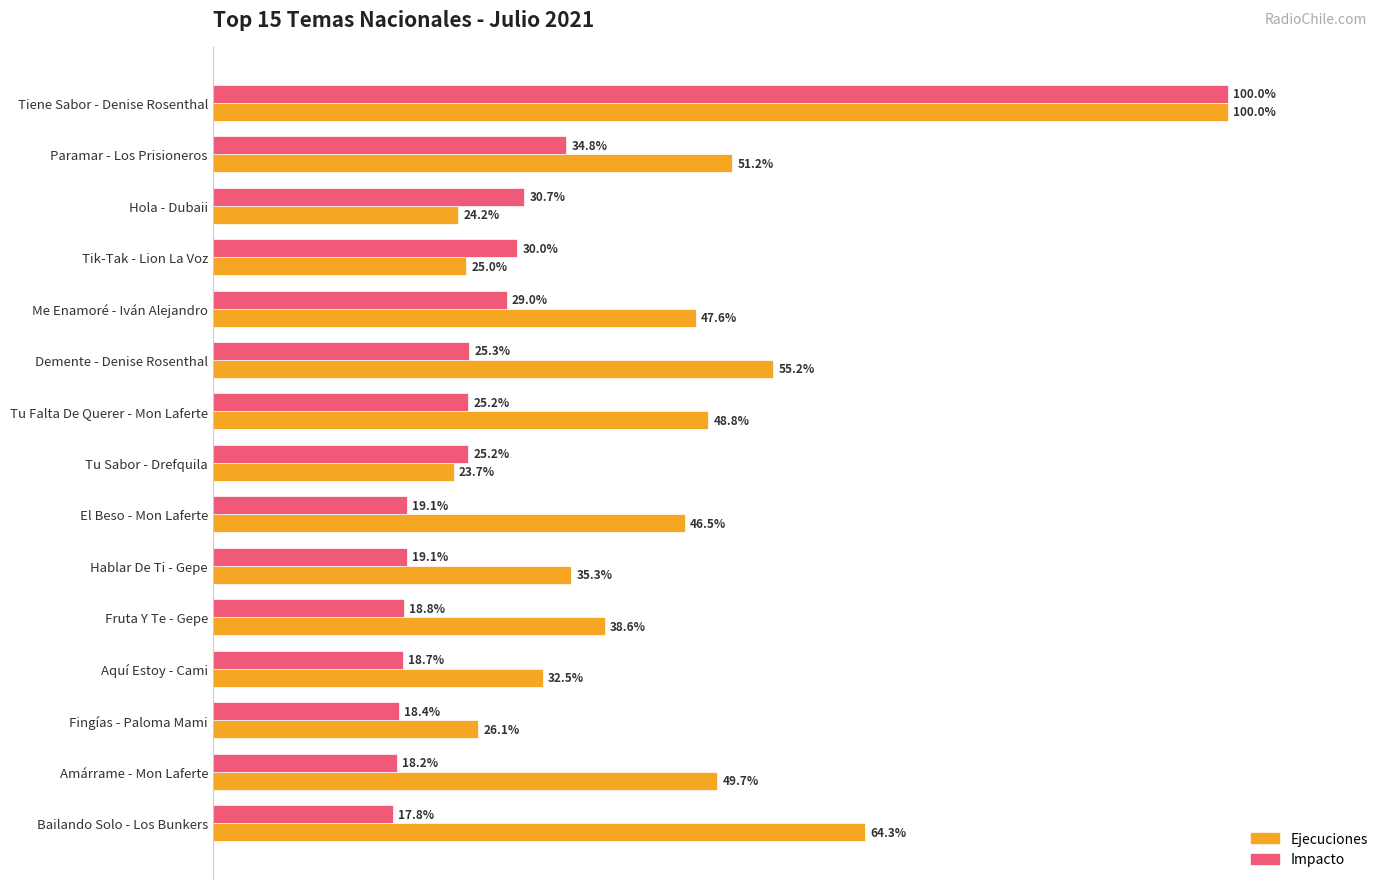

Which category has the lowest value in the Impacto series?

Bailando Solo - Los Bunkers